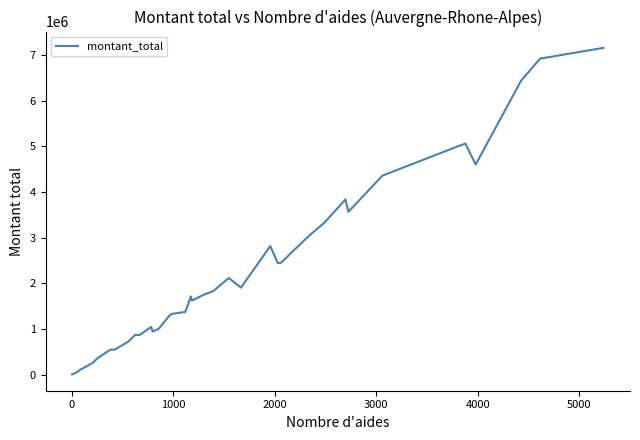

What is the difference between the maximum and second lowest values?

7146444